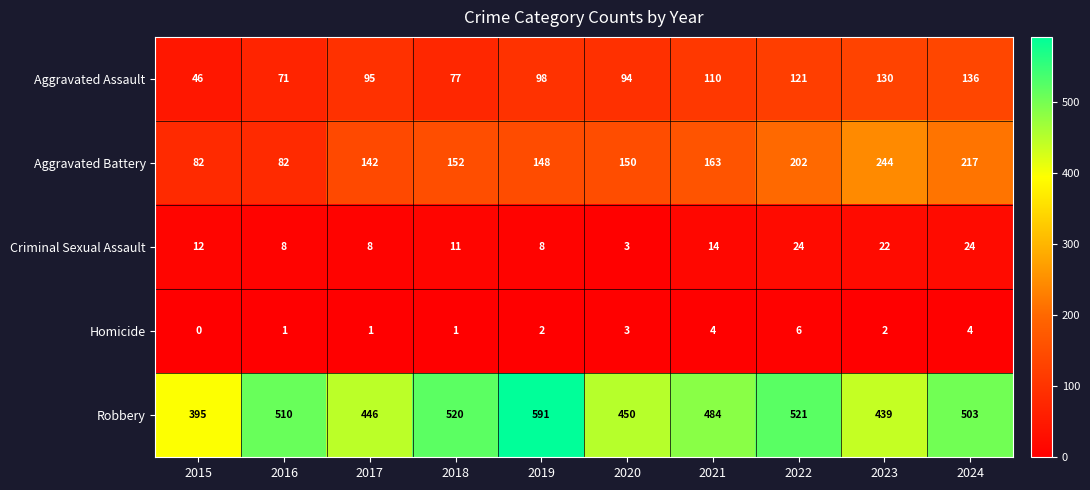

Count the number of data series in this chart.

5